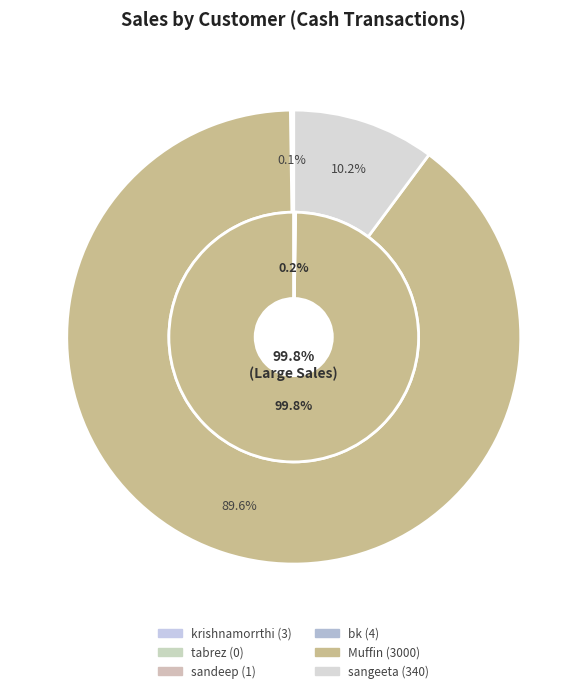

Which category has the biggest portion of the pie?

Muffin (3000)